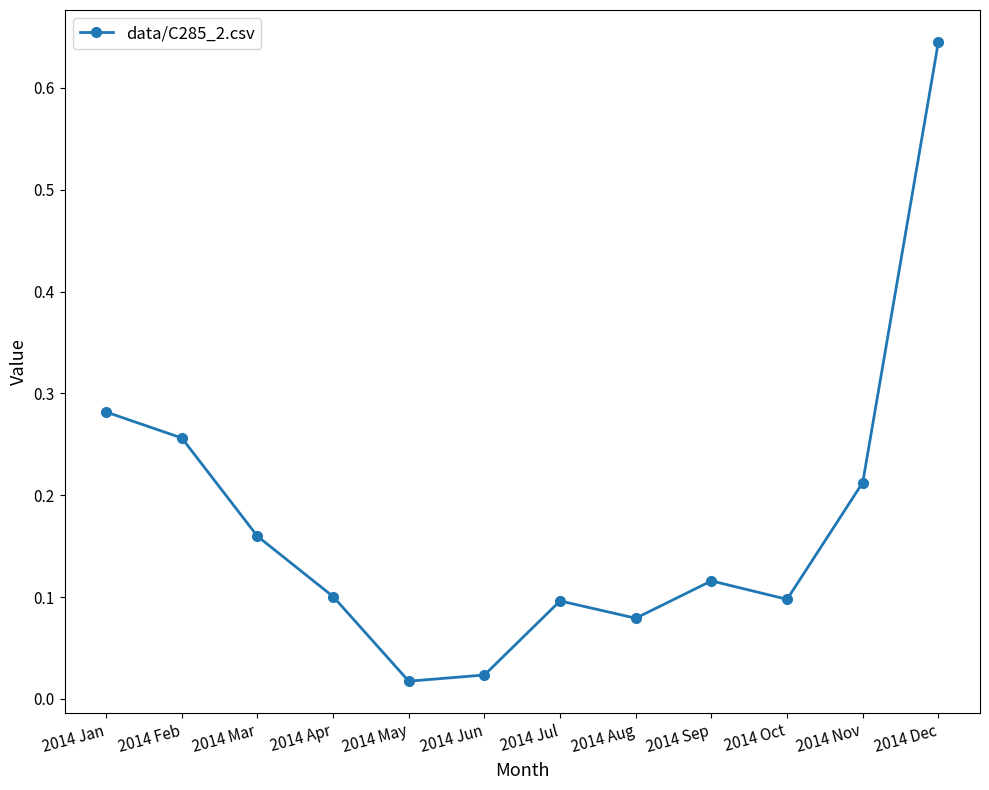

What is the sum of all values?

2.1